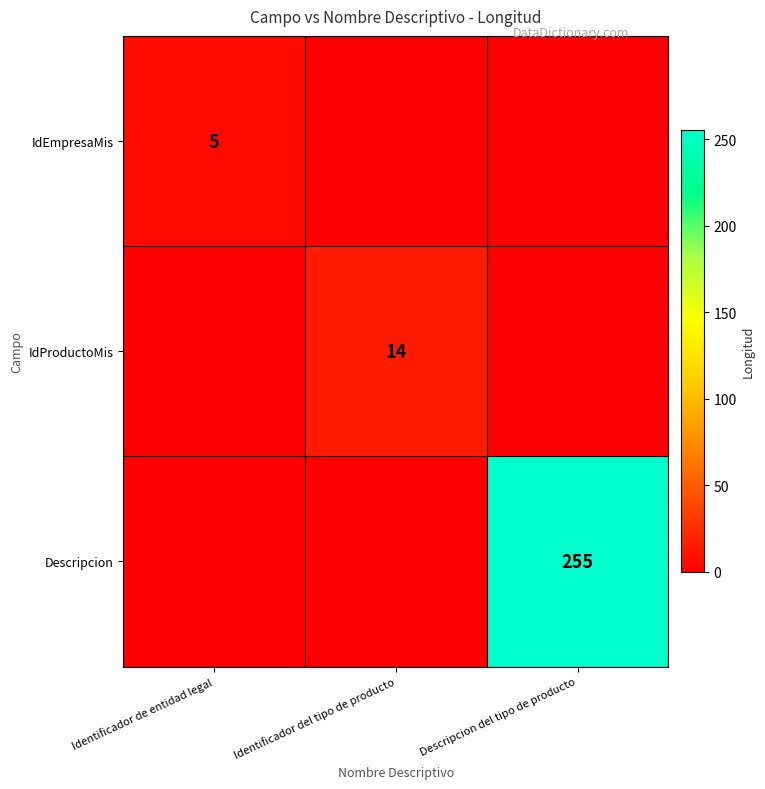

Is it true that Descripcion equals 406 at Descripcion del tipo de producto?

False